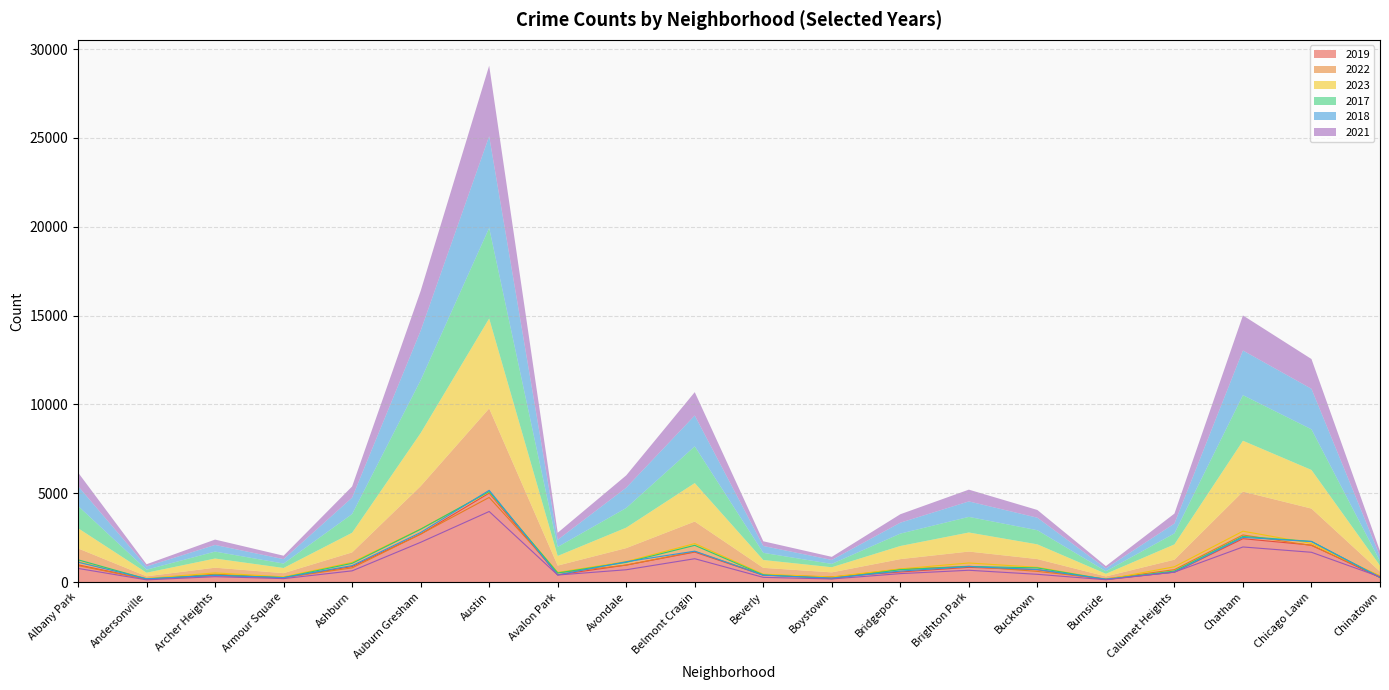

In 2017, how many points are lower than both neighbors (excluding endpoints)?

5